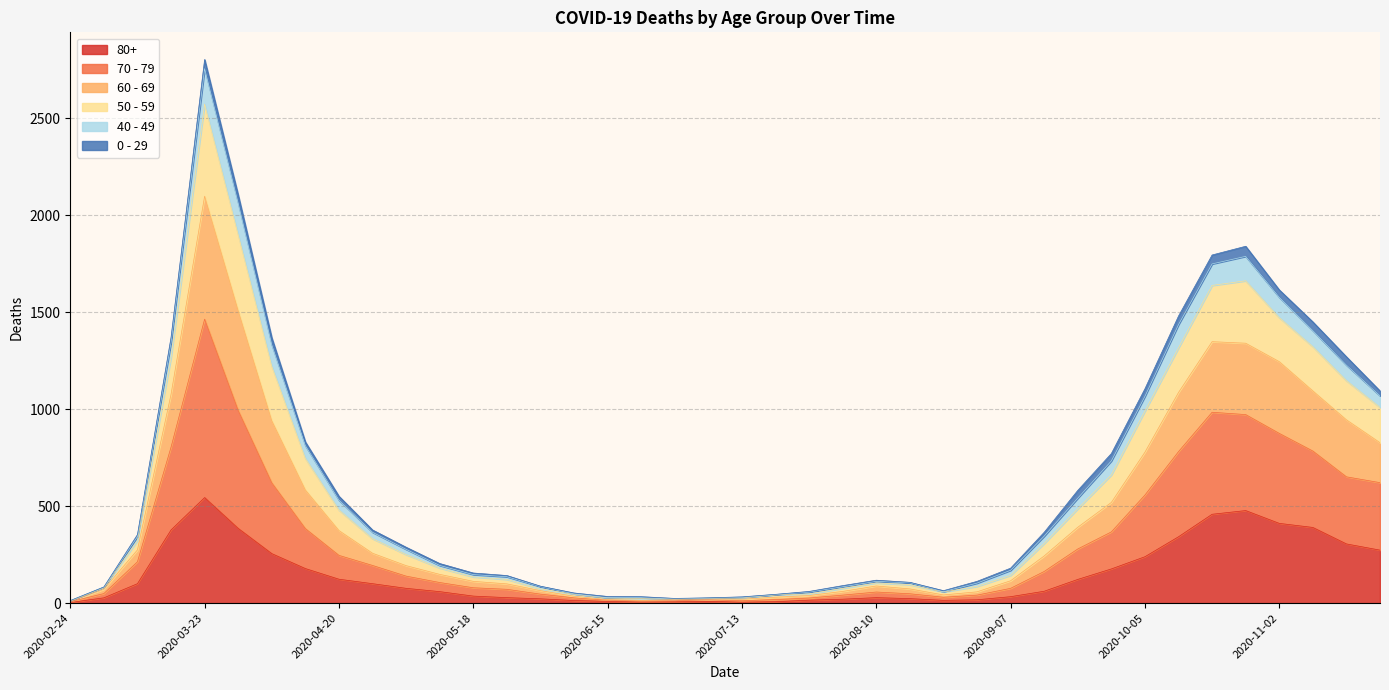

True or false: 60 - 69 and 70 - 79 cross at least once.

False